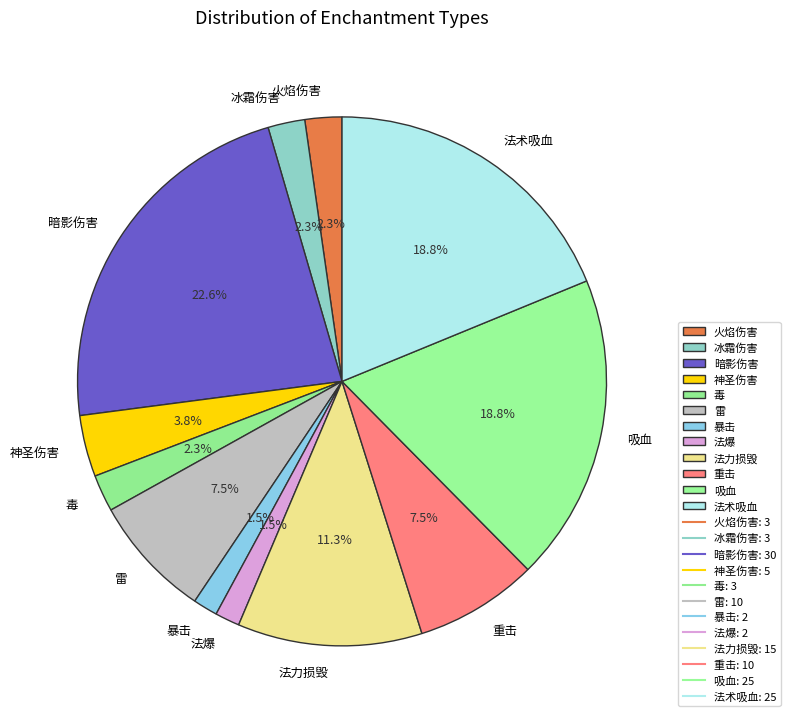

Is it true that 雷 is 1% of the pie?

False